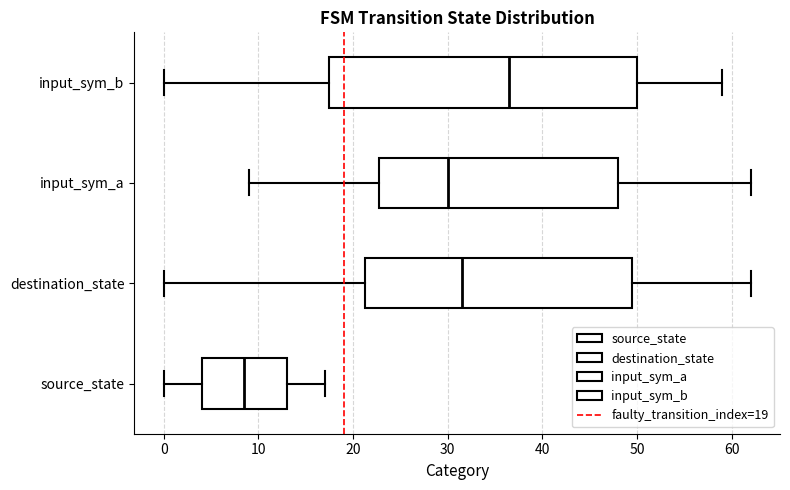

Where does the median line of the box for destination_state sit on the x-axis? The values are not printed on the chart, so give them approximately, as read against the axis.

32